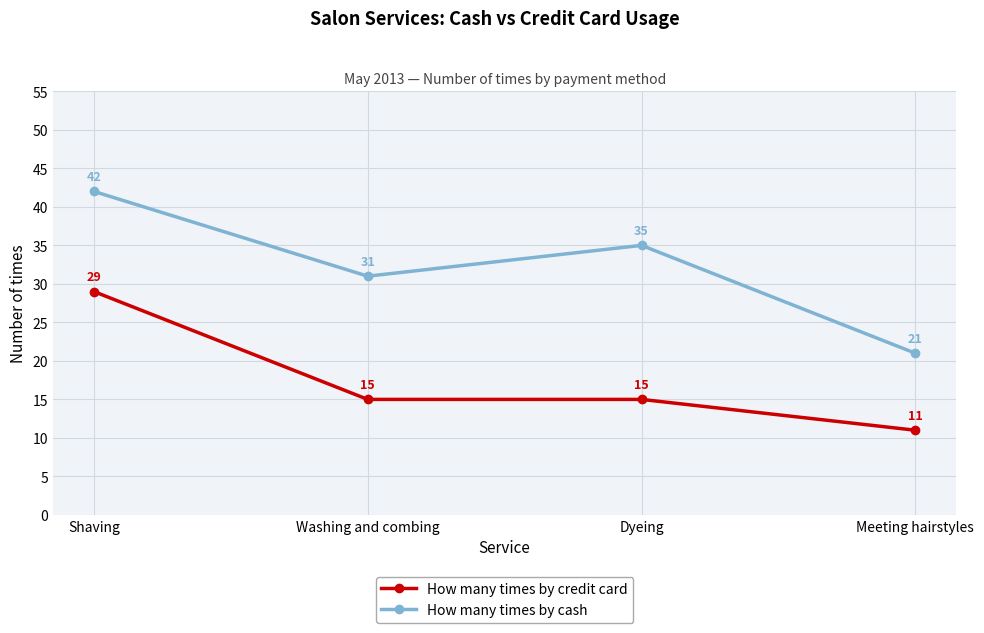

What is the label of the 3rd point from the right?

Washing and combing